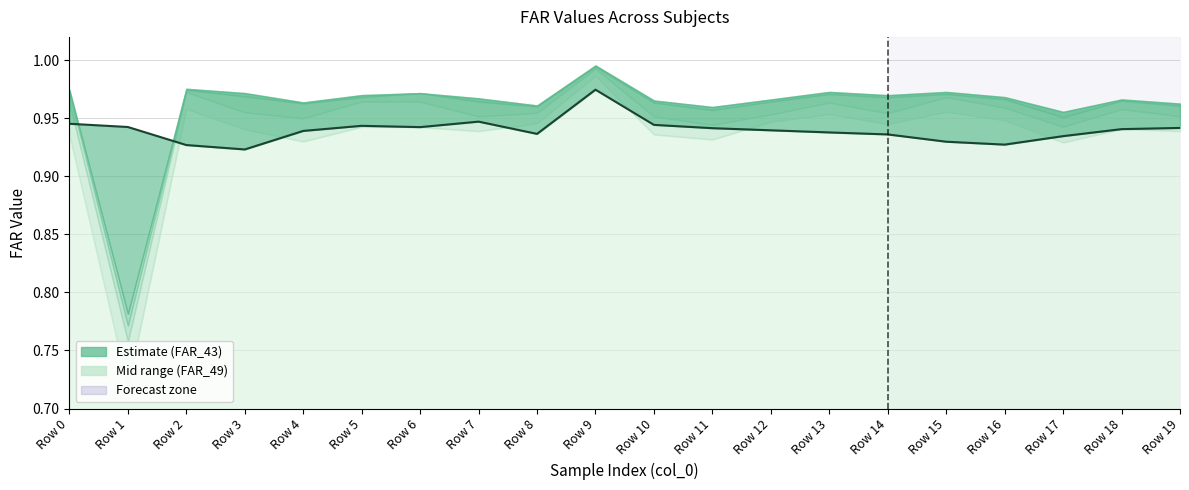

How many interior local peaks (higher than both neighbors) does the data have?

3